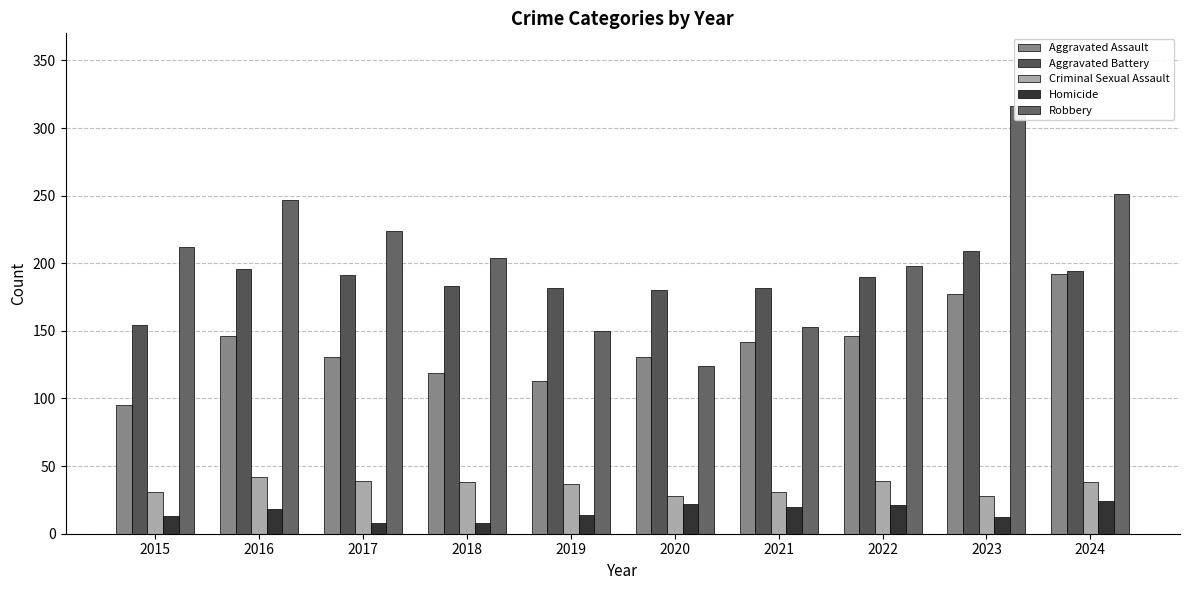

Which series has the largest range (max minus min)?

Robbery